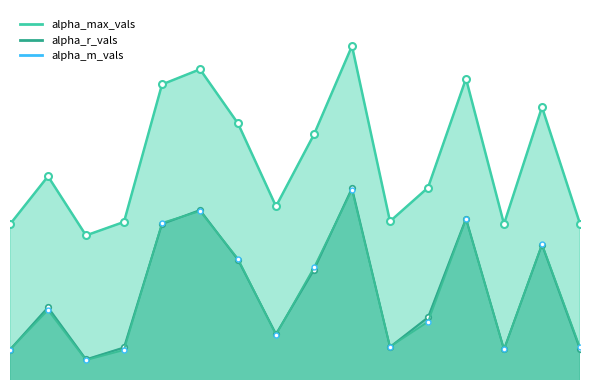

True or false: alpha_m_vals and alpha_r_vals cross at least once.

True